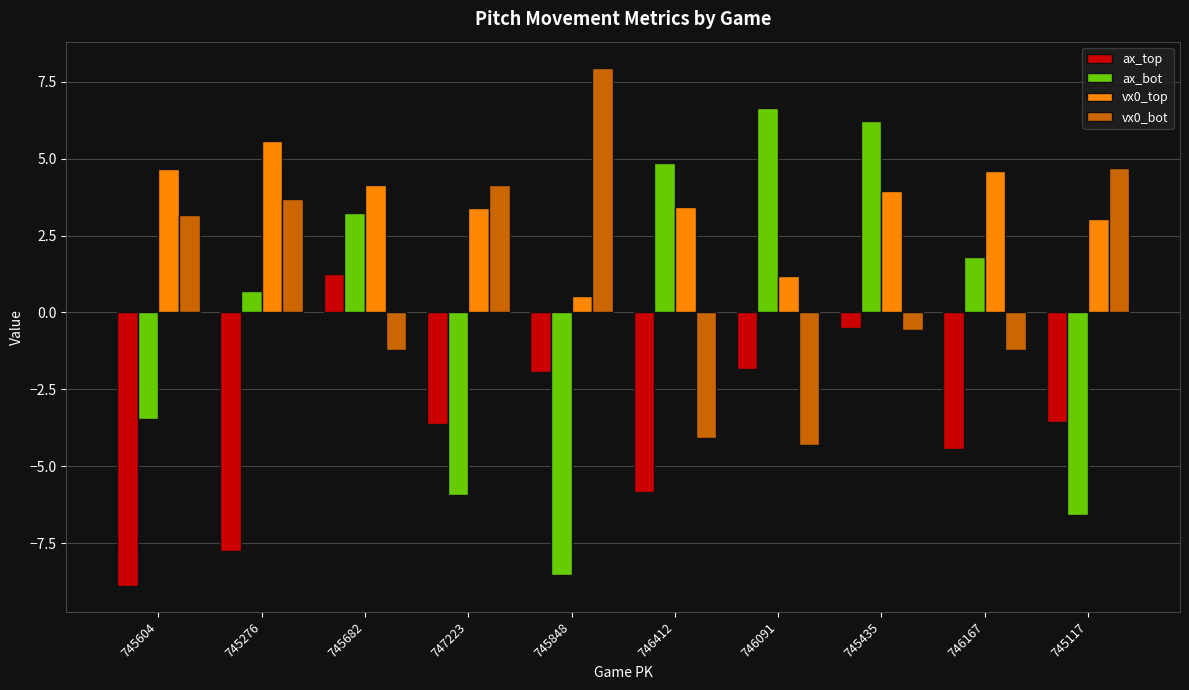

Which series has the largest range (max minus min)?

ax_bot